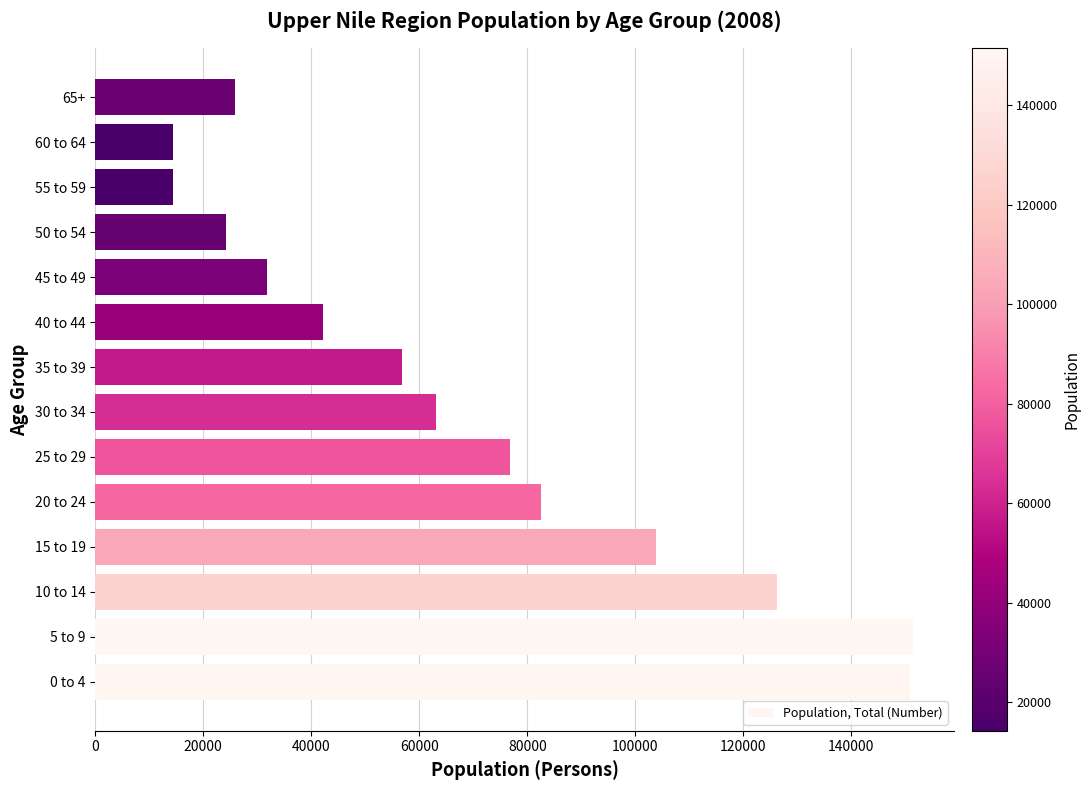

What is the ratio of the value at 10 to 14 to the value at 5 to 9?

0.8